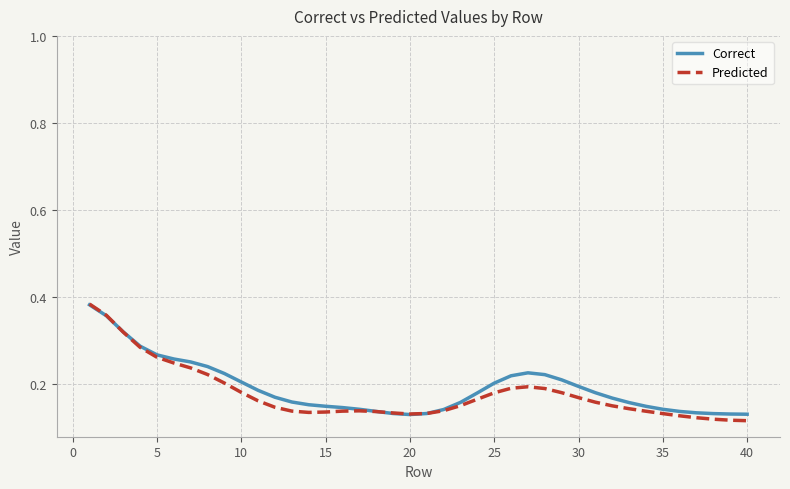

Which series has the largest range (max minus min)?

Predicted